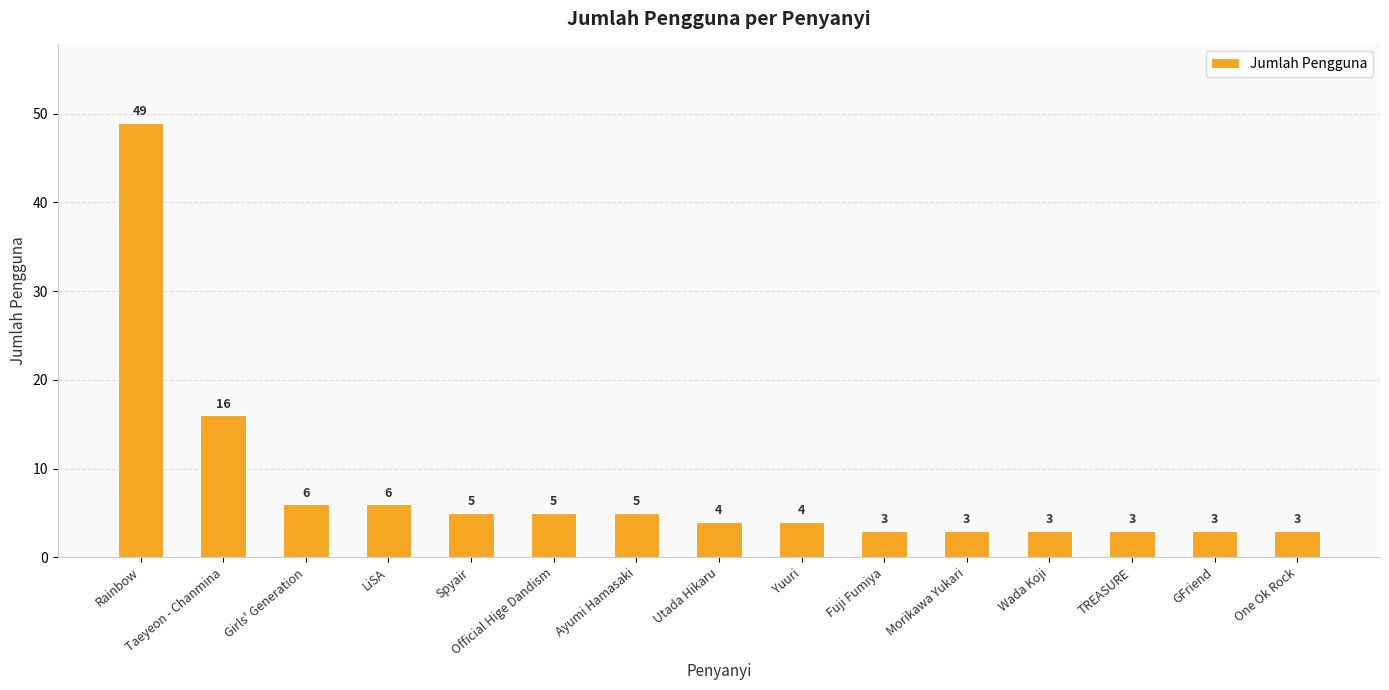

What is the smallest value displayed?

3